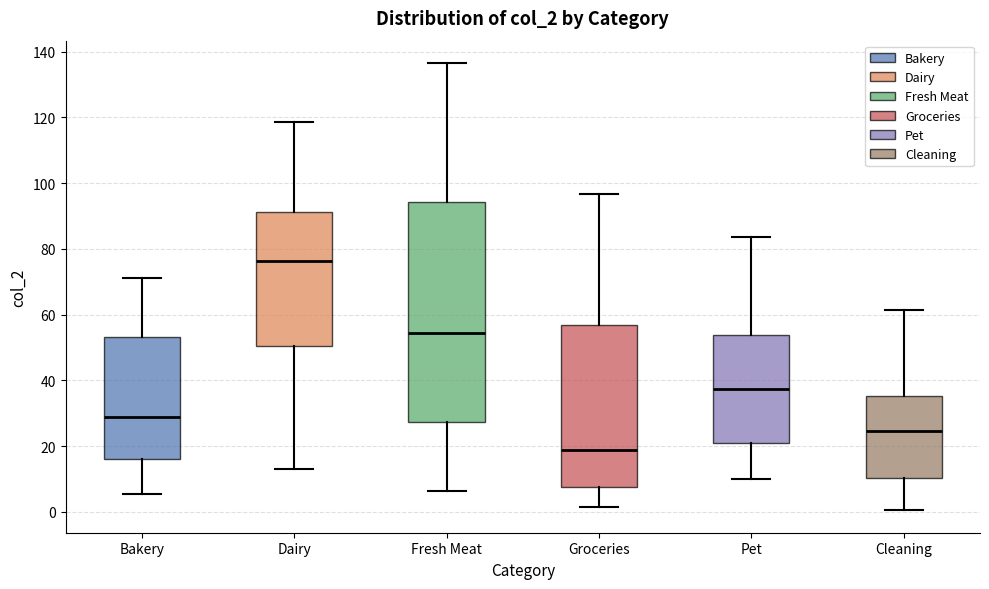

Where does the median line of the box for Fresh Meat sit on the y-axis? The values are not printed on the chart, so give them approximately, as read against the axis.

54